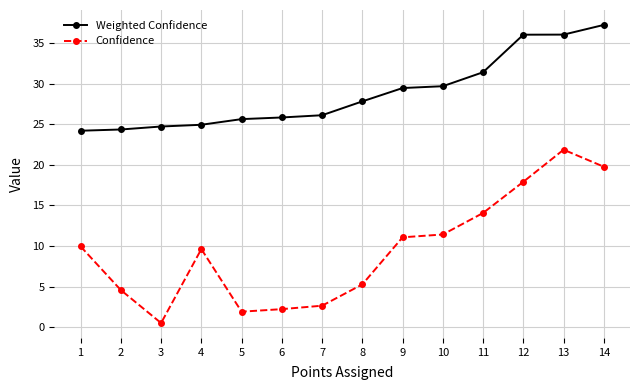

Is it true that Weighted Confidence equals 36.1 at 13?

True